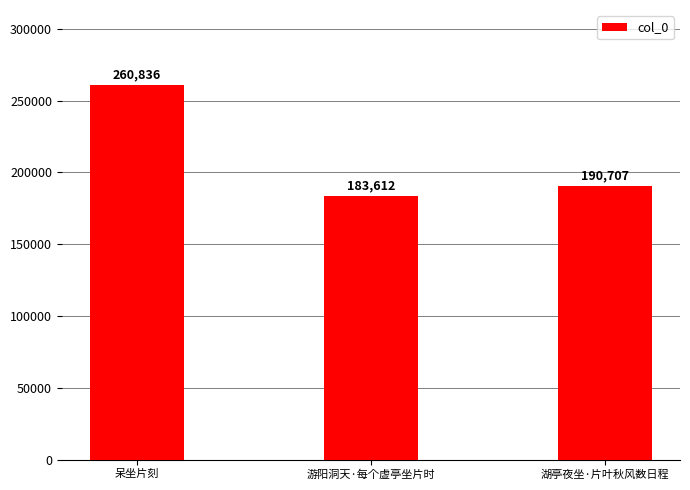

How many bars are there in total?

3